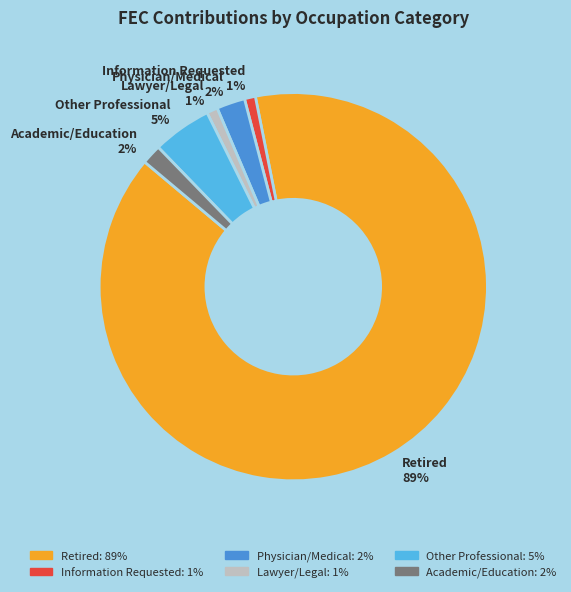

Is the sum of Lawyer/Legal 1% and Physician/Medical 2% greater than half?

No